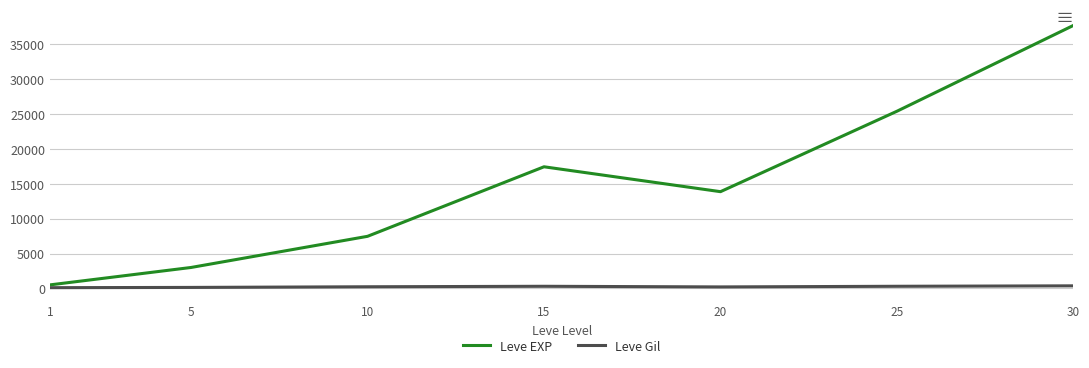

Rank the series by their maximum value, from lowest to highest.

Leve Gil, Leve EXP